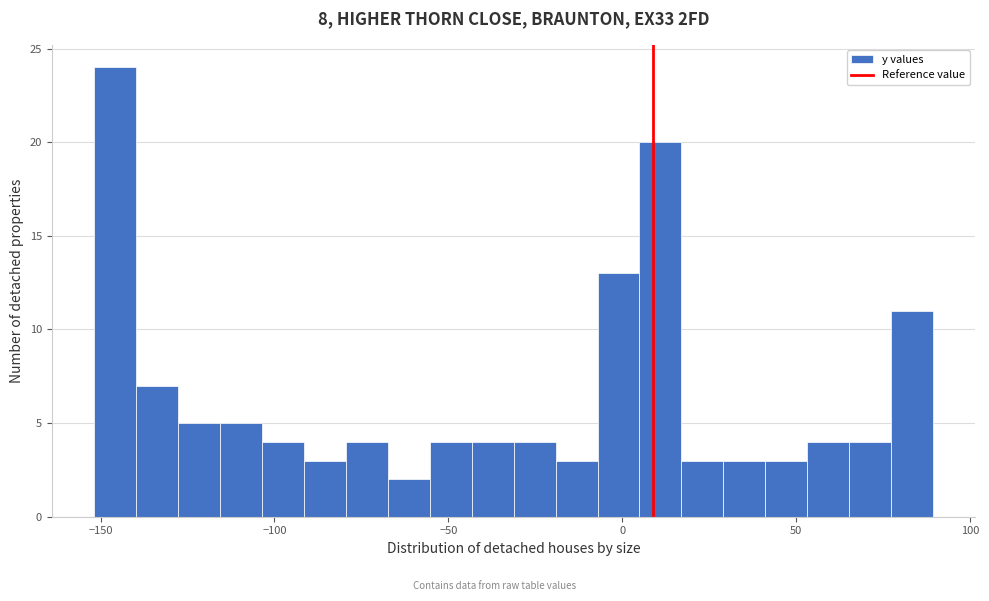

Around what value on the x-axis is the tallest bar? Give the approximate position of its centre, as read against the axis.

-145